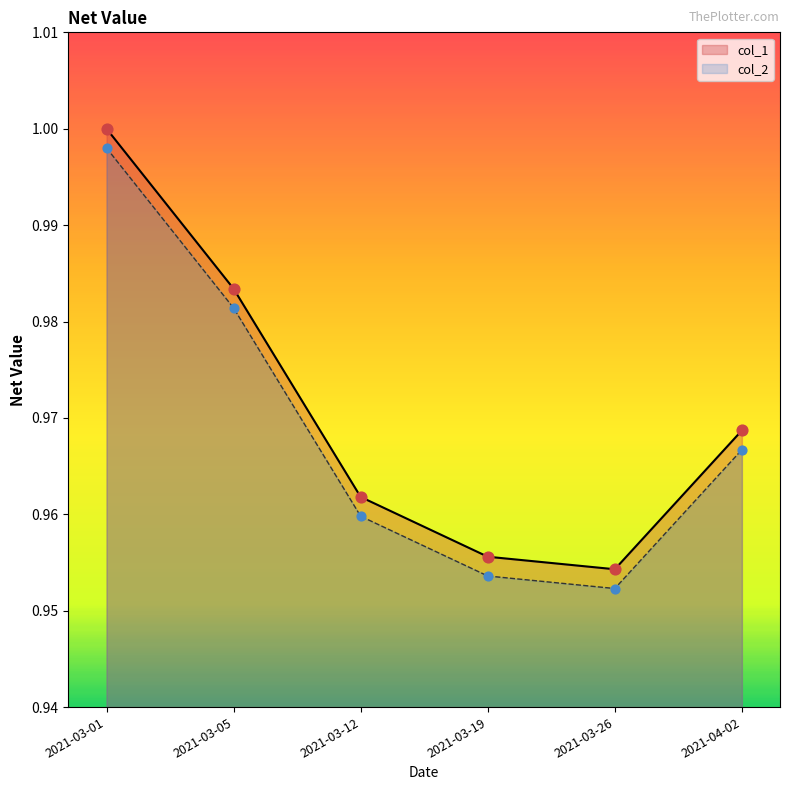

At how many categories does at least one series exceed 0?

6